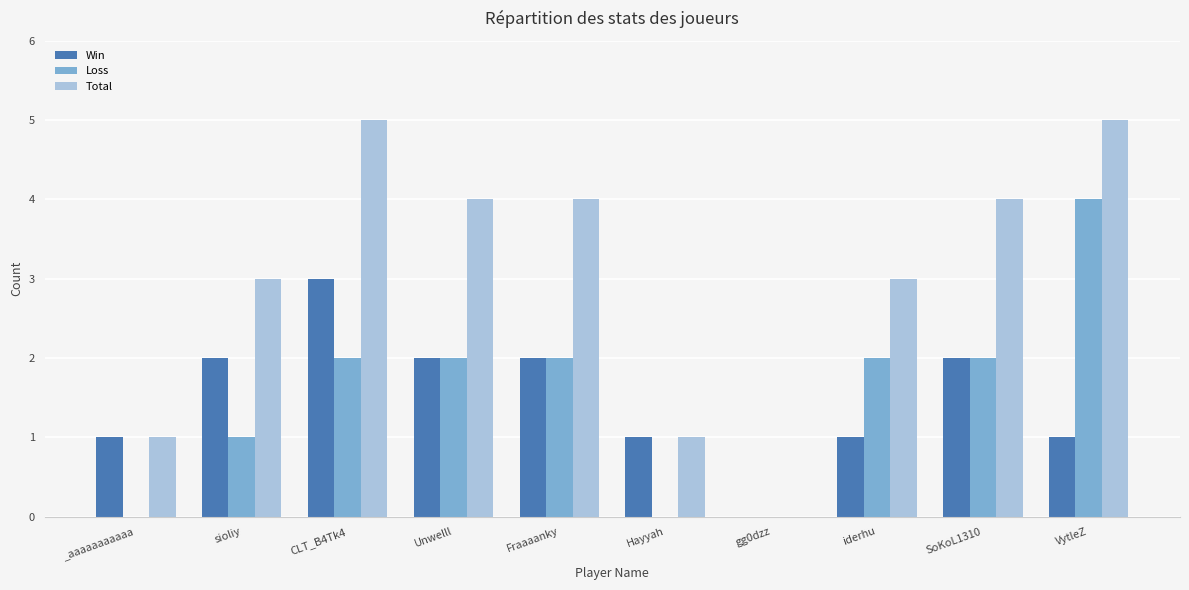

The Loss series shows 0 at SoKoL1310. True or false?

False